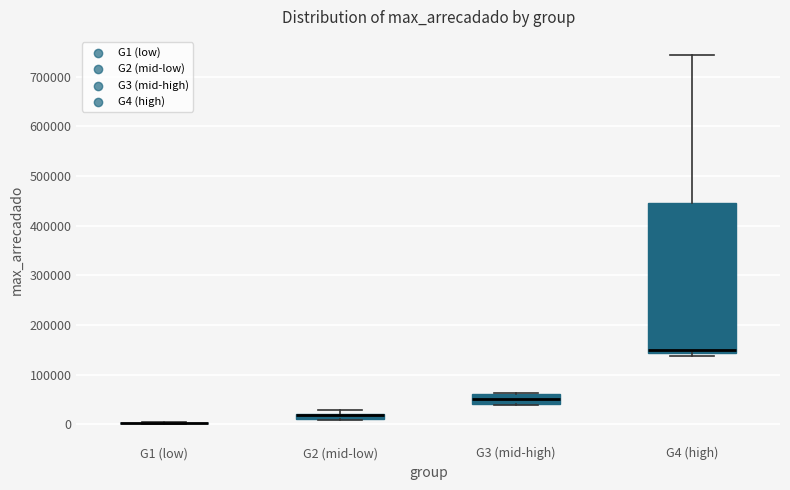

Which box is the tallest, from its lower edge to its upper edge?

G4 (high)